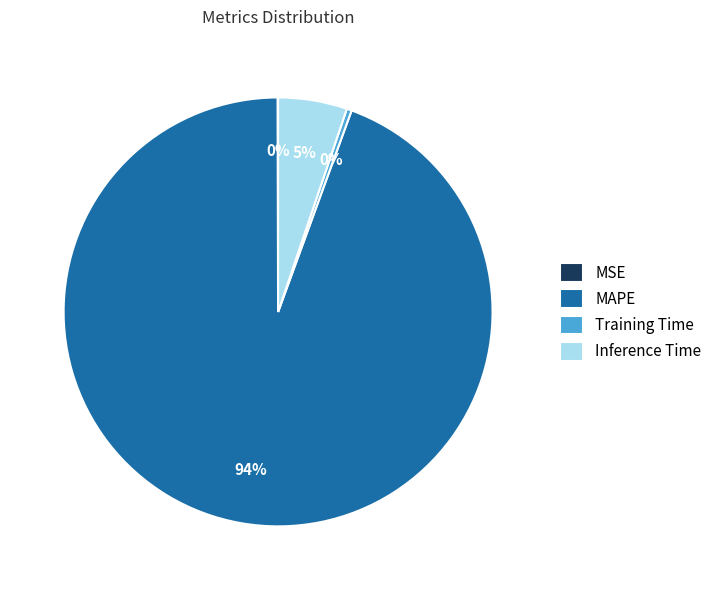

What is the majority slice?

MAPE